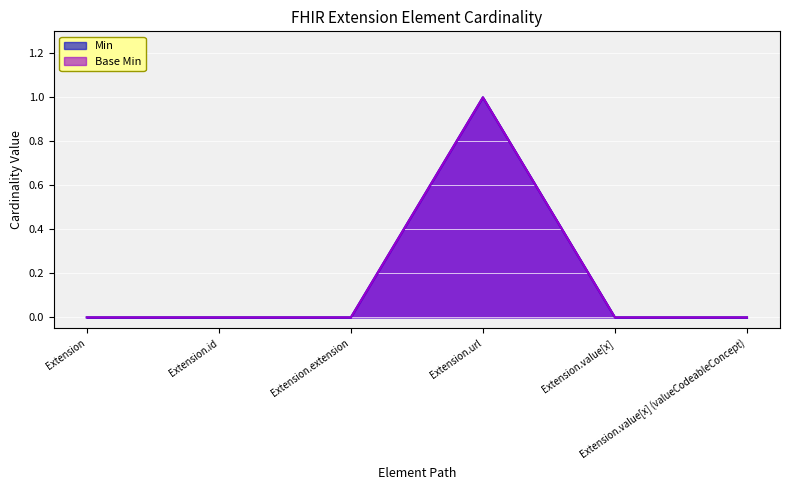

The Min series shows 0 at Extension.value[x]. True or false?

True